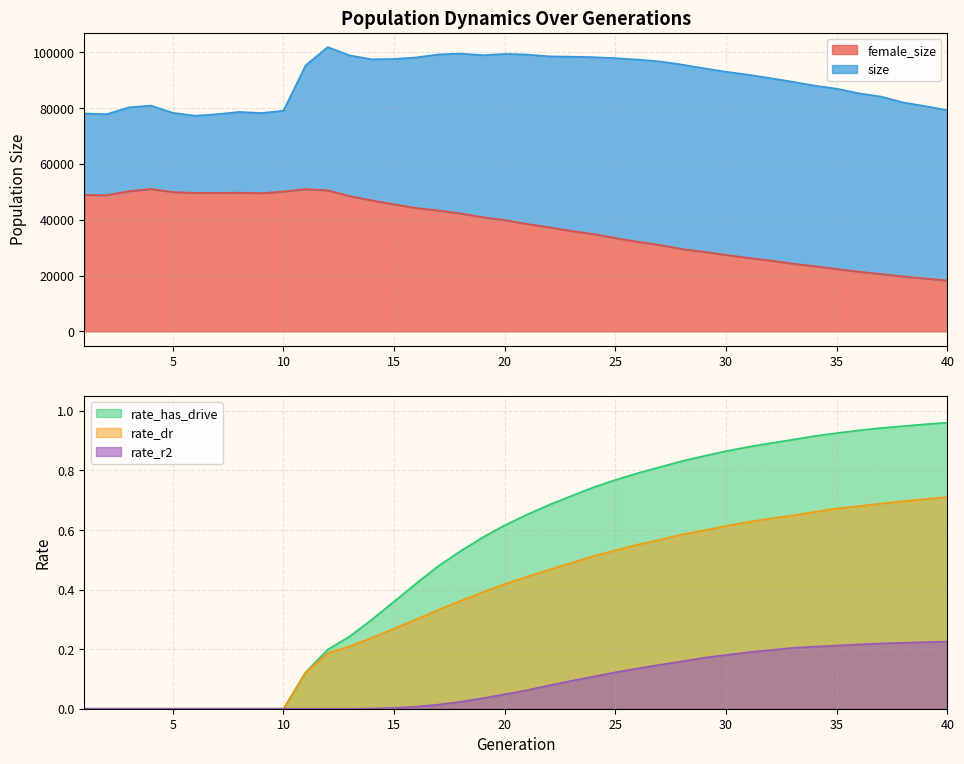

Reading left to right, what are all the values shown in this chart?

size: 78132.0	77868.0	80282.0	80968.0	78359.0	77318.0	77859.0	78680.0	78278.0	79131.0	95386.0	101919.0	98922.0	97543.0	97679.0	98231.0	99297.0	99587.0	99030.0	99467.0	99248.0	98603.0	98490.0	98316.0	97958.0	97448.0	96799.0	95647.0	94319.0	93082.0	92026.0	90786.0	89501.0	88100.0	87011.0	85351.0	84181.0	82089.0	80745.0	79306.0
female_size: 48932.0	48802.0	50233.0	51064.0	49950.0	49649.0	49633.0	49728.0	49560.0	50111.0	51012.0	50537.0	48496.0	46940.0	45518.0	44224.0	43341.0	42291.0	40923.0	39891.0	38520.0	37306.0	36003.0	34908.0	33443.0	32139.0	30966.0	29542.0	28501.0	27392.0	26347.0	25406.0	24269.0	23374.0	22351.0	21378.0	20554.0	19669.0	18954.0	18210.0
rate_has_drive: 0.0	0.0	0.0	0.0	0.0	0.0	0.0	0.0	0.0	0.0	0.1	0.2	0.2	0.3	0.4	0.4	0.5	0.5	0.6	0.6	0.7	0.7	0.7	0.7	0.8	0.8	0.8	0.8	0.8	0.9	0.9	0.9	0.9	0.9	0.9	0.9	0.9	0.9	1.0	1.0
rate_dr: 0.0	0.0	0.0	0.0	0.0	0.0	0.0	0.0	0.0	0.0	0.1	0.2	0.2	0.2	0.3	0.3	0.3	0.4	0.4	0.4	0.4	0.5	0.5	0.5	0.5	0.6	0.6	0.6	0.6	0.6	0.6	0.6	0.6	0.7	0.7	0.7	0.7	0.7	0.7	0.7
rate_r2: 0.0	0.0	0.0	0.0	0.0	0.0	0.0	0.0	0.0	0.0	0.0	0.0	0.0	0.0	0.0	0.0	0.0	0.0	0.0	0.0	0.1	0.1	0.1	0.1	0.1	0.1	0.1	0.2	0.2	0.2	0.2	0.2	0.2	0.2	0.2	0.2	0.2	0.2	0.2	0.2